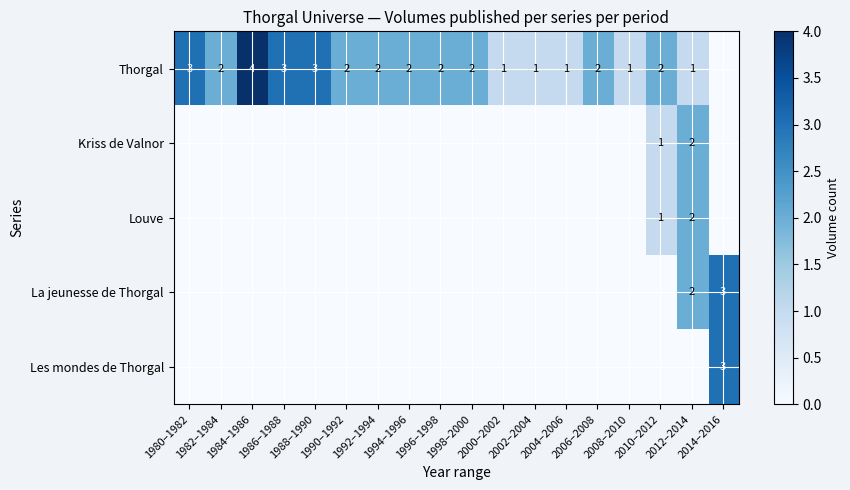

Count the number of data series in this chart.

5